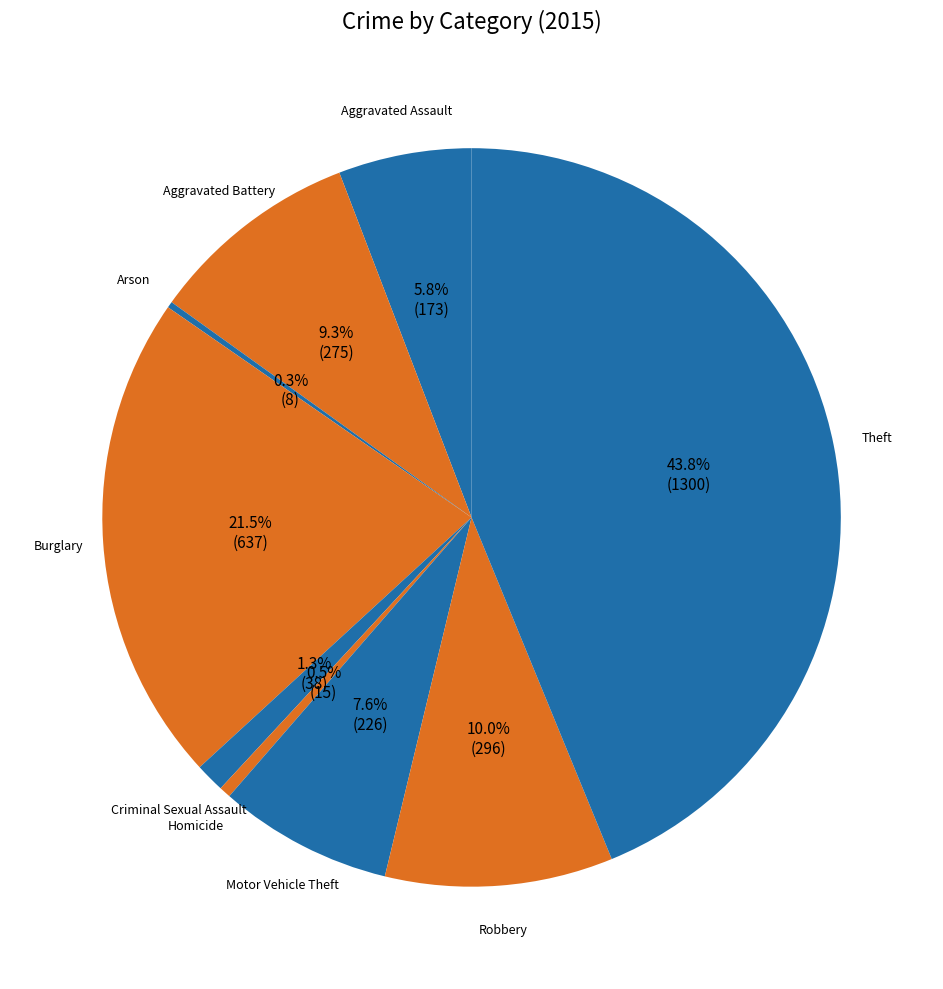

To the nearest percent, what percentage of the pie is Aggravated Battery?

9%